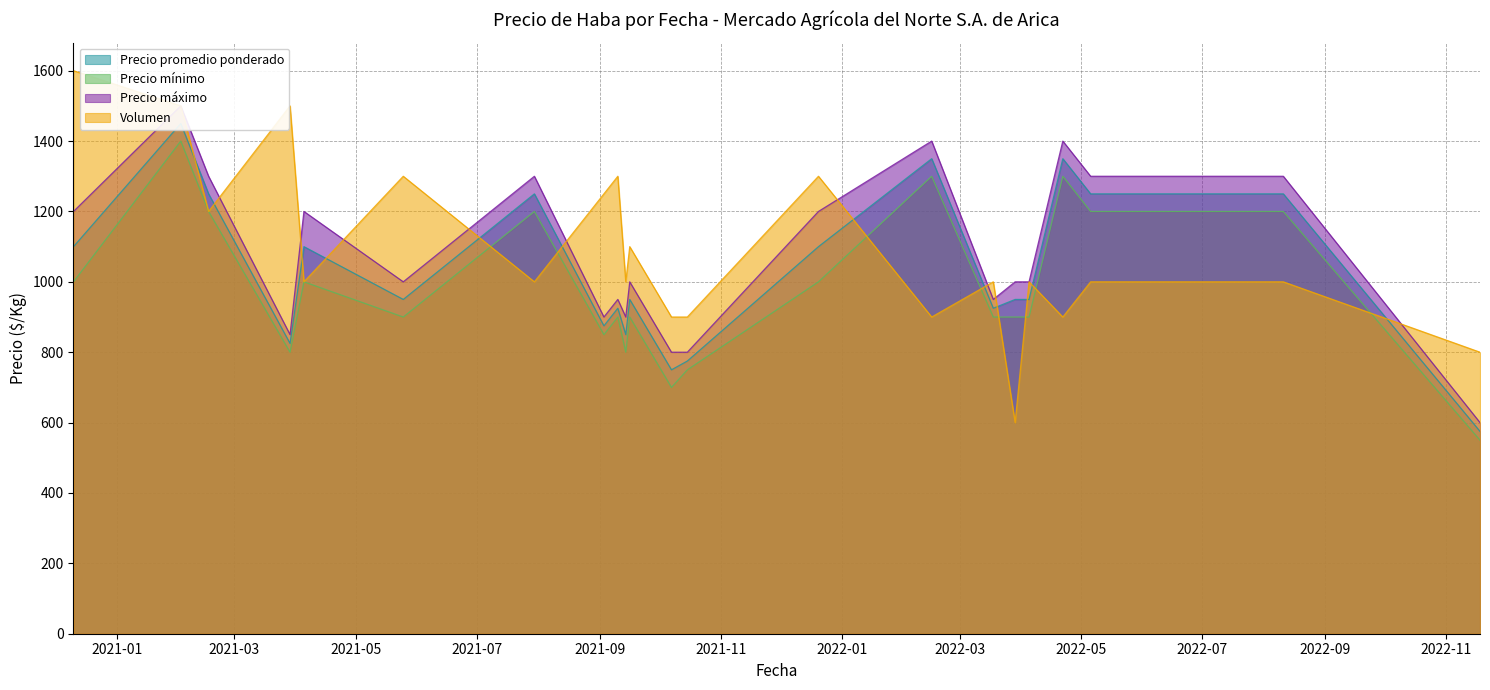

True or false: Precio máximo and Precio promedio ponderado intersect in this chart.

False